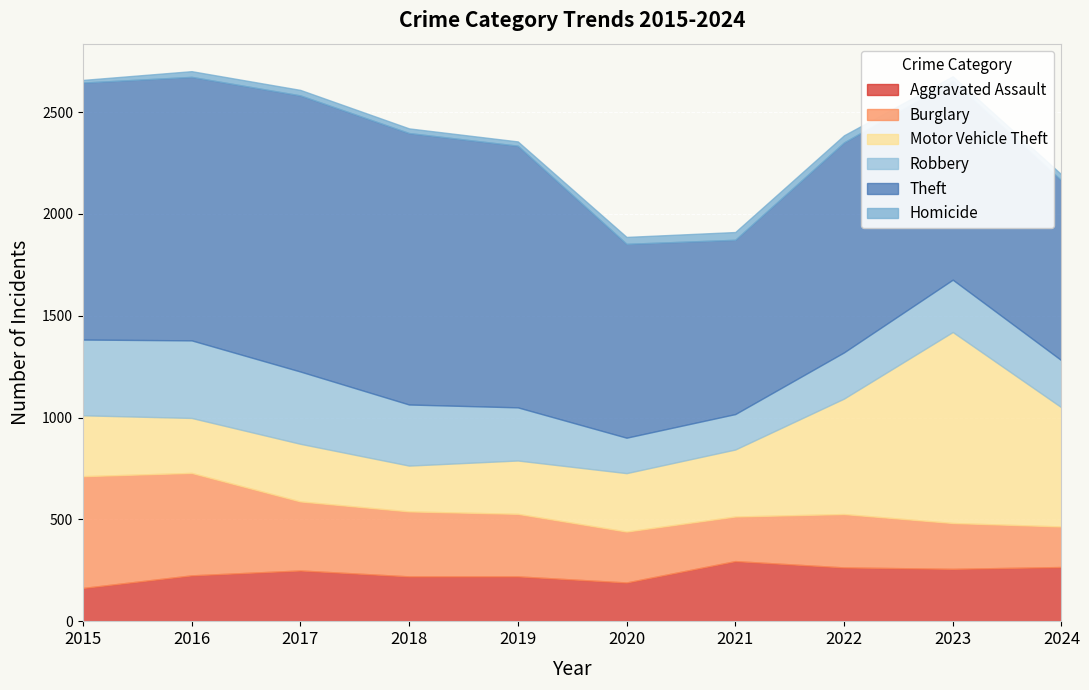

Reading right to left, list all the values displayed in this chart.

Aggravated Assault: 266	257	264	295	190	220	220	249	225	163
Burglary: 199	225	262	219	250	307	319	339	503	549
Motor Vehicle Theft: 585	938	567	329	287	262	225	283	270	299
Robbery: 231	257	227	174	174	261	300	355	381	372
Theft: 883	977	1031	856	952	1285	1333	1356	1294	1262
Homicide: 30	22	35	38	34	21	23	27	28	13